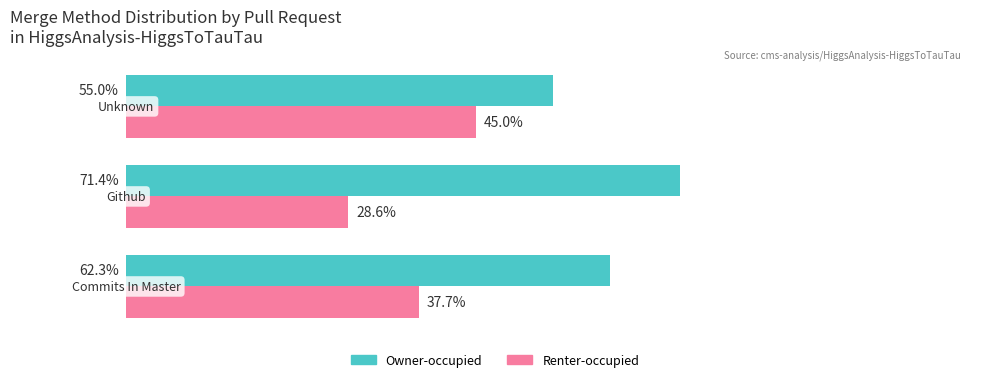

Which series has the largest total across all categories?

Owner-occupied